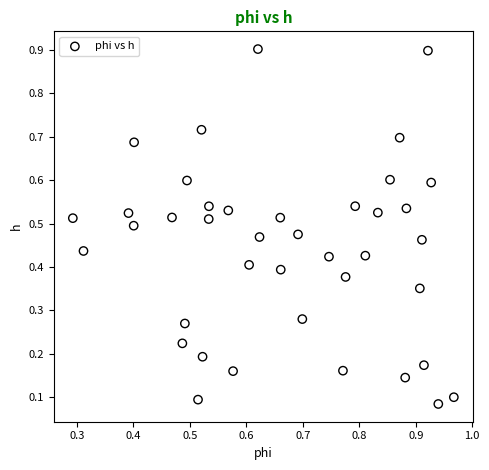

What is the range of Y values (max minus min)?

0.8